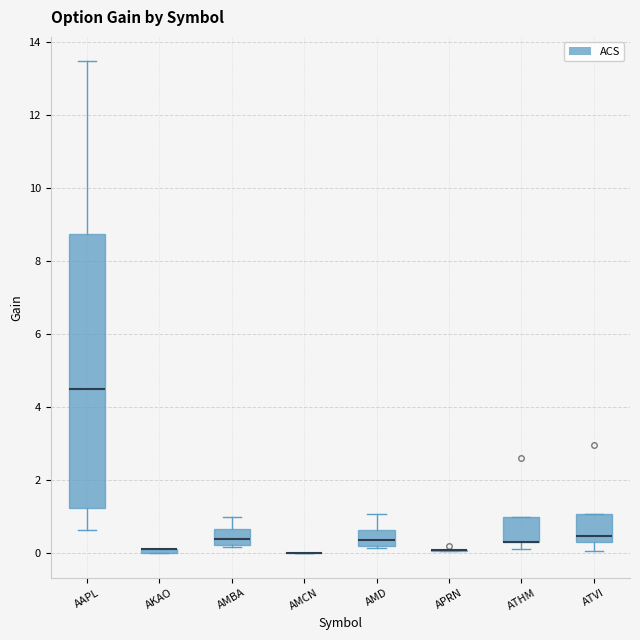

Comparing the boxes themselves (not the whiskers), which one is the tallest?

AAPL